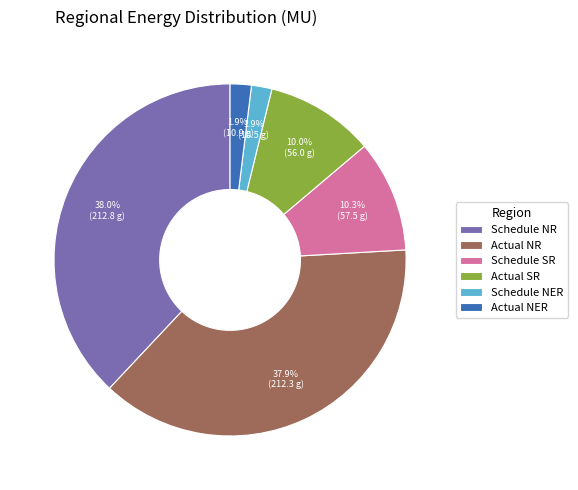

True or false: Schedule NER accounts for 2% of the total.

True